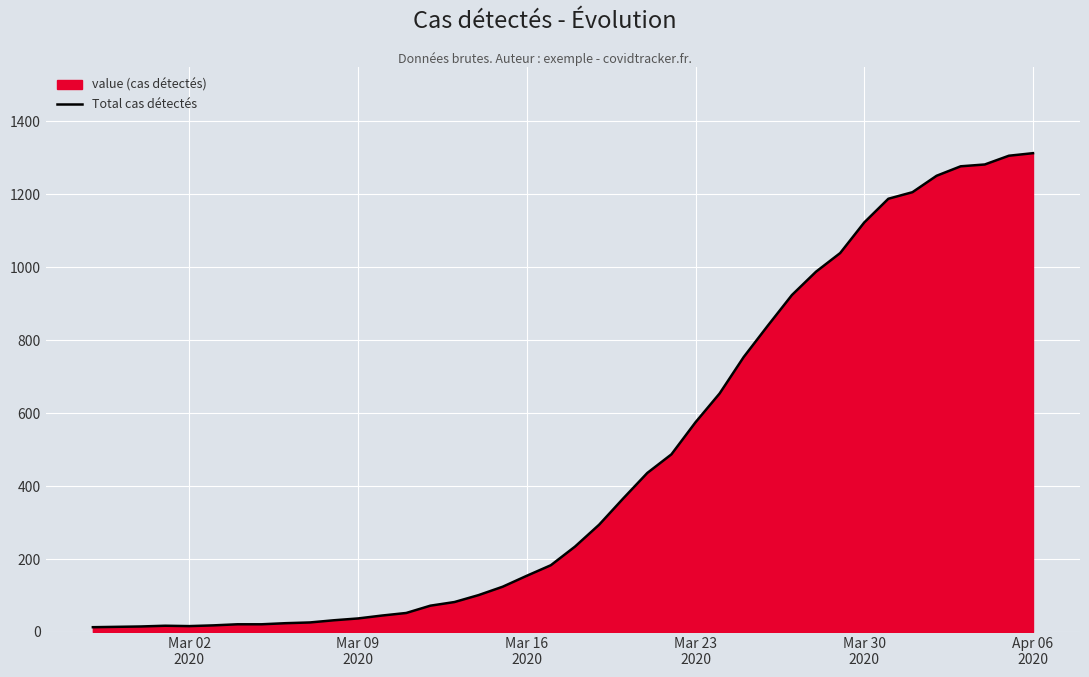

What is the difference between the maximum and minimum values?

1300